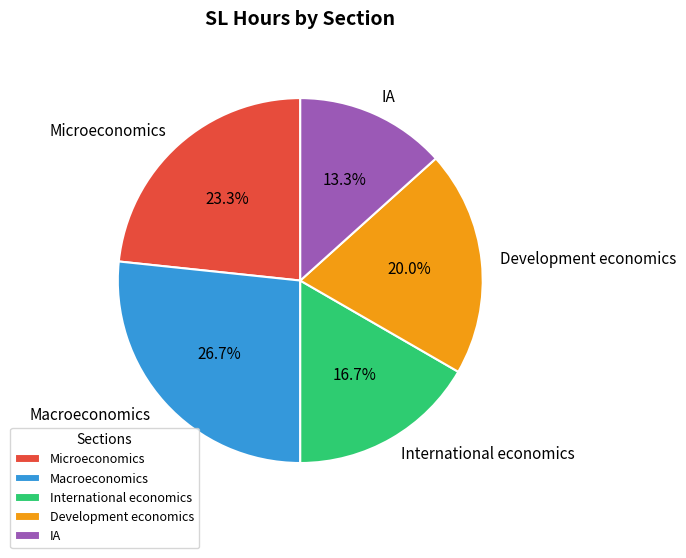

Count the number of slices in the pie.

5